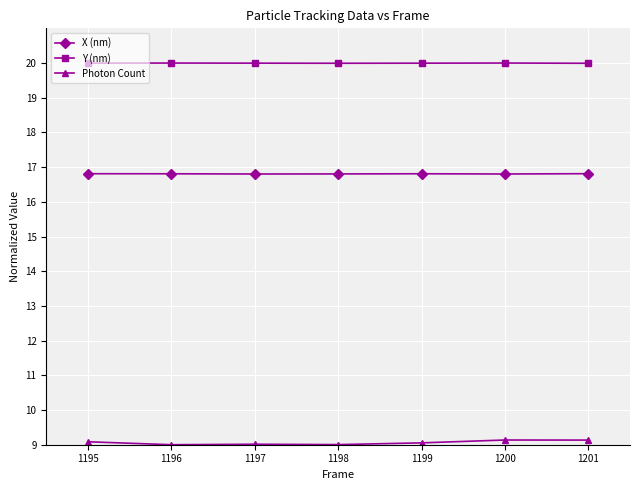

At 1201, list the series in order from smallest to largest.

Photon Count, X (nm), Y (nm)